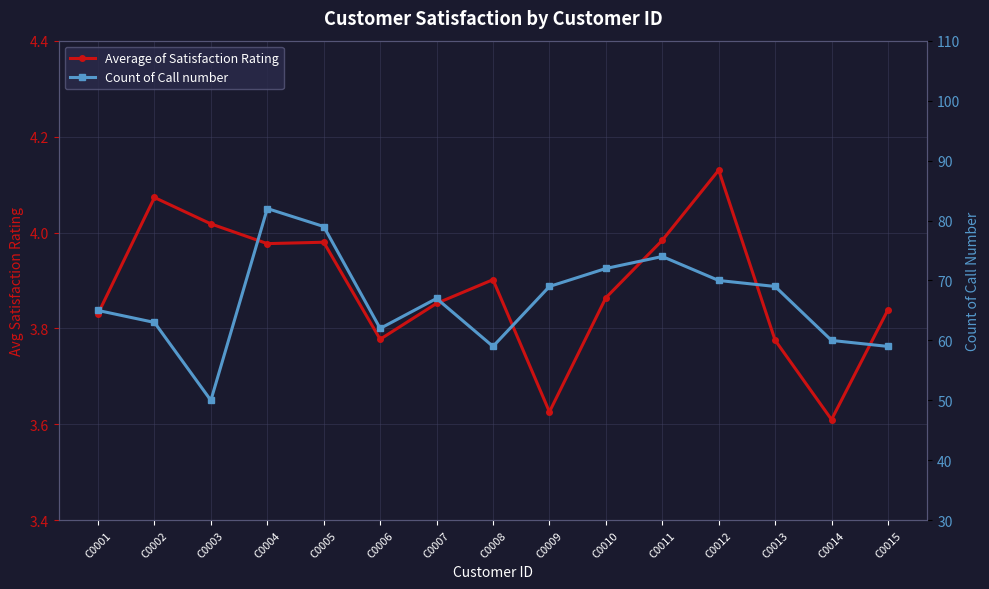

True or false: Average of Satisfaction Rating has a value of 4.1 at C0012.

True